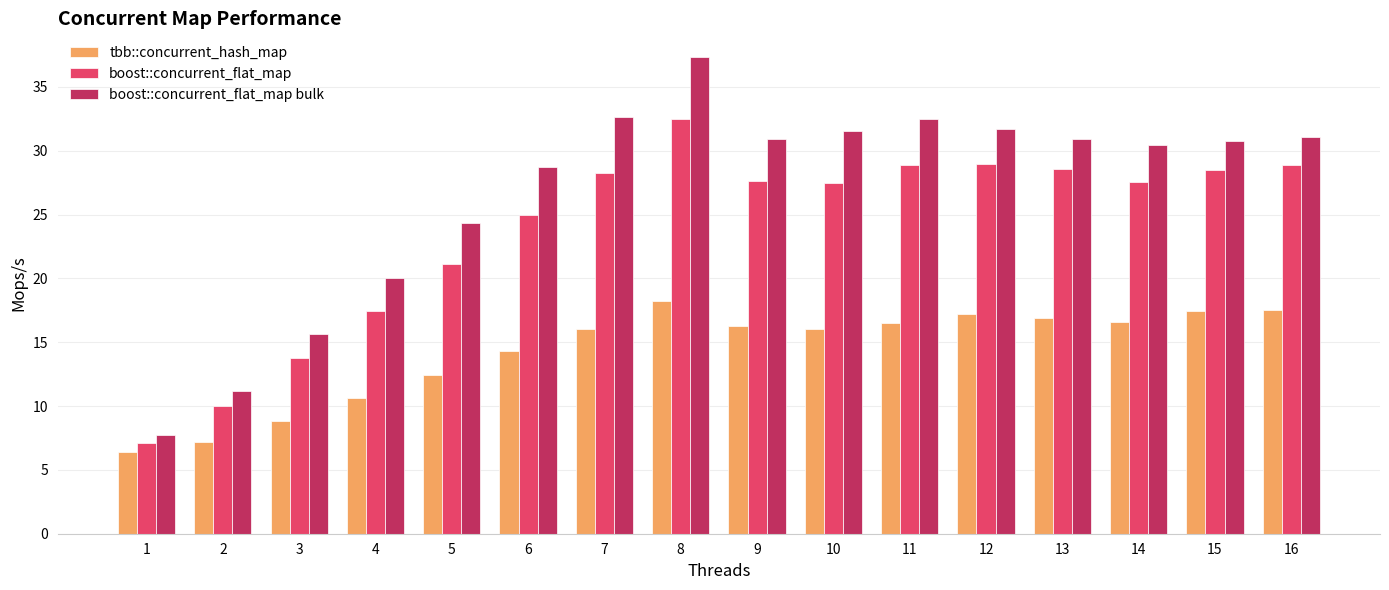

Is the value of boost::concurrent_flat_map bulk at 9 greater than the value of boost::concurrent_flat_map at 6?

Yes